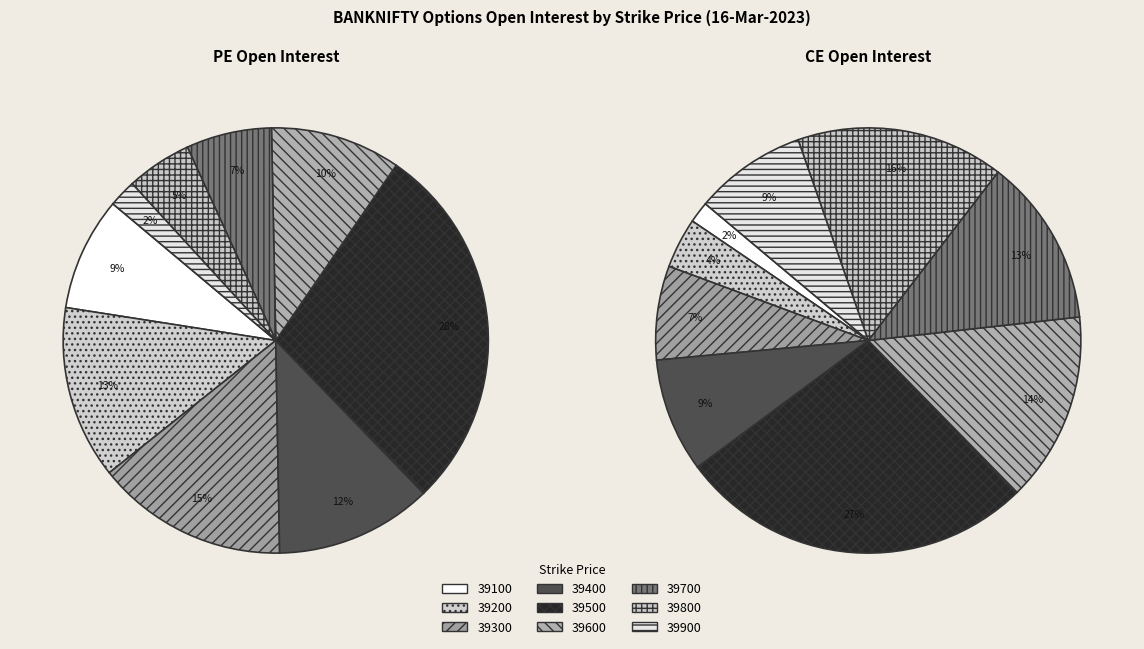

Combined, do 39300 and 39200 account for over 50%?

No